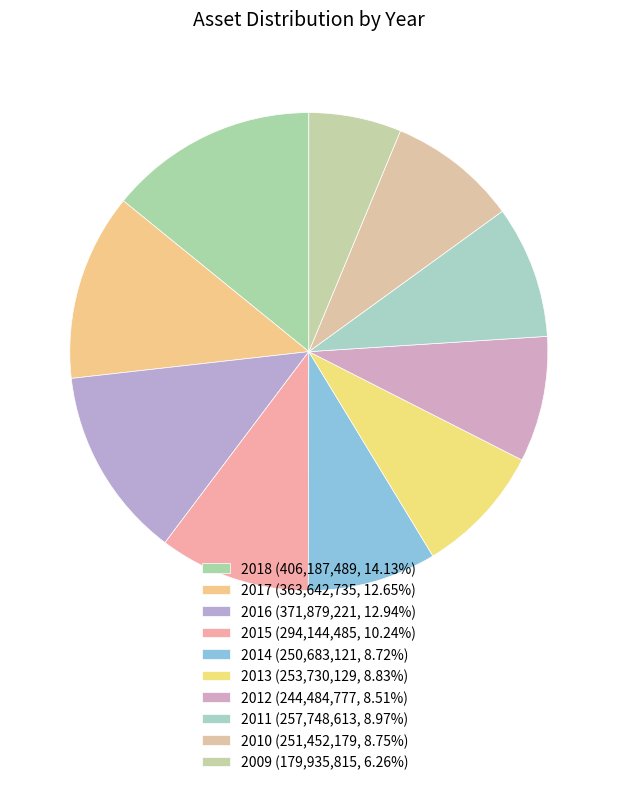

To the nearest percent, what is the difference between the largest and smallest slice percentages?

8%